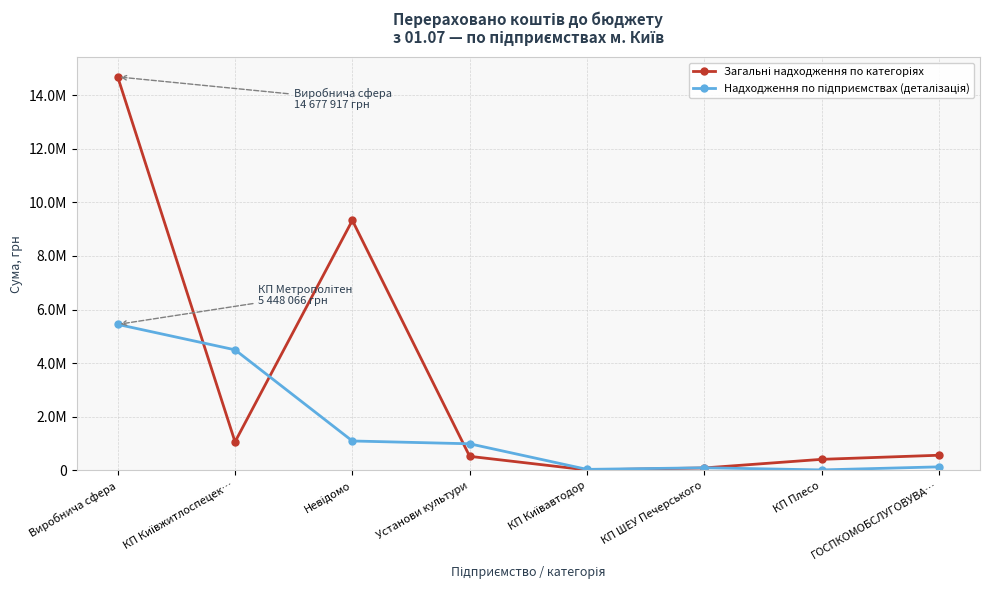

Rank the series by their maximum value, from highest to lowest.

Загальні надходження по категоріях, Надходження по підприємствах (деталізація)